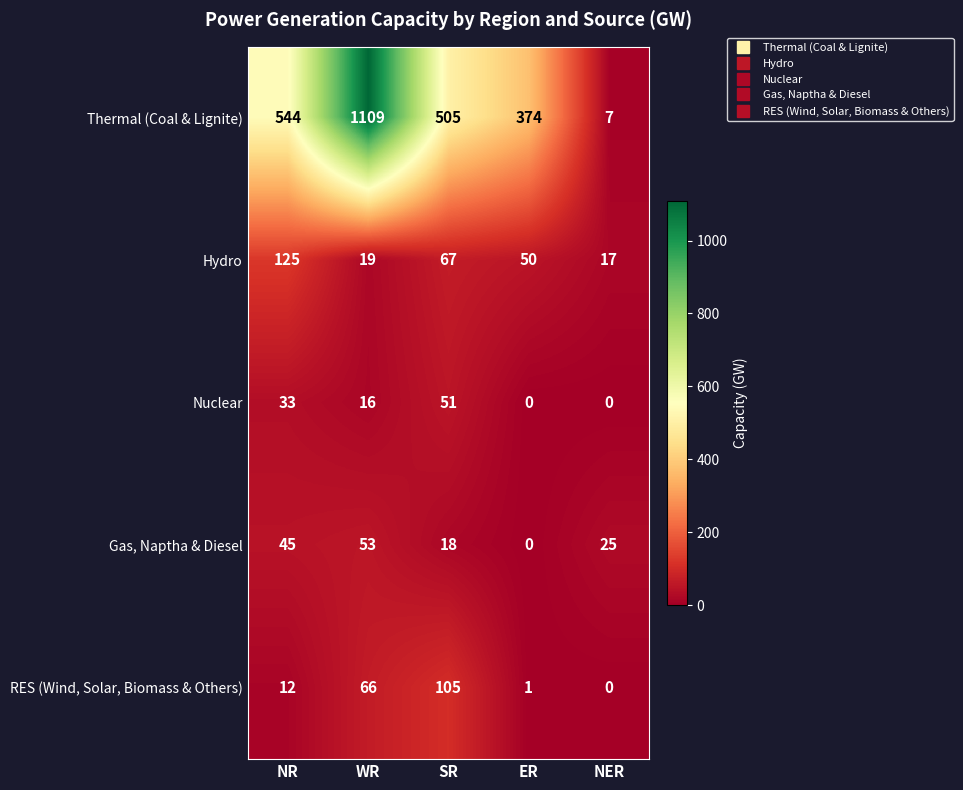

What is the greatest value displayed?

1109